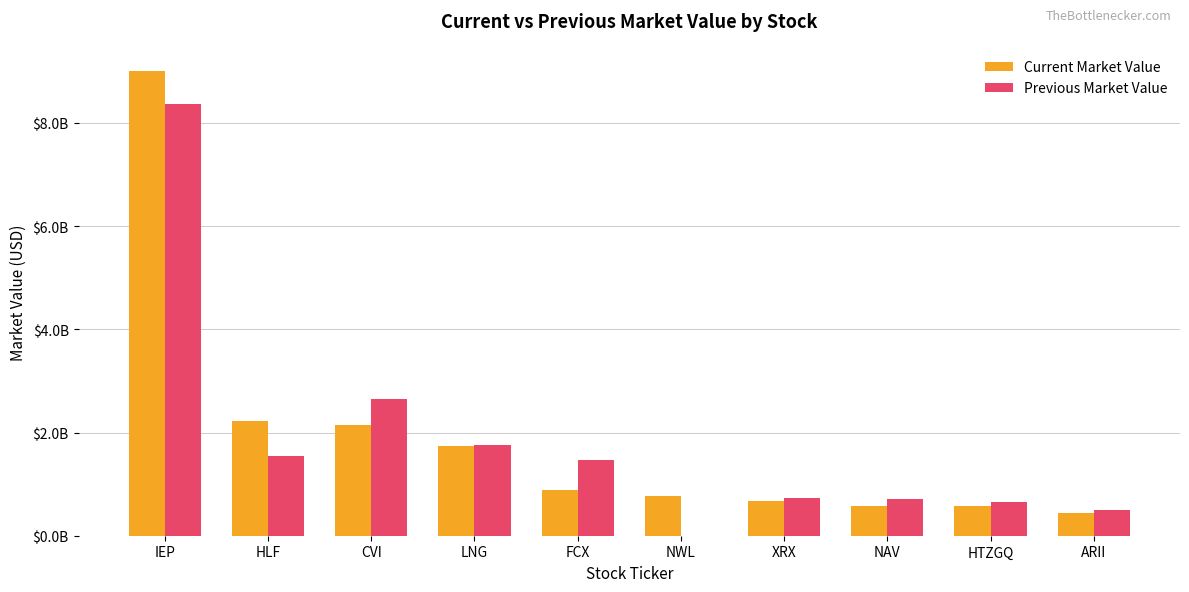

What are all the series names shown in the legend?

Current Market Value, Previous Market Value